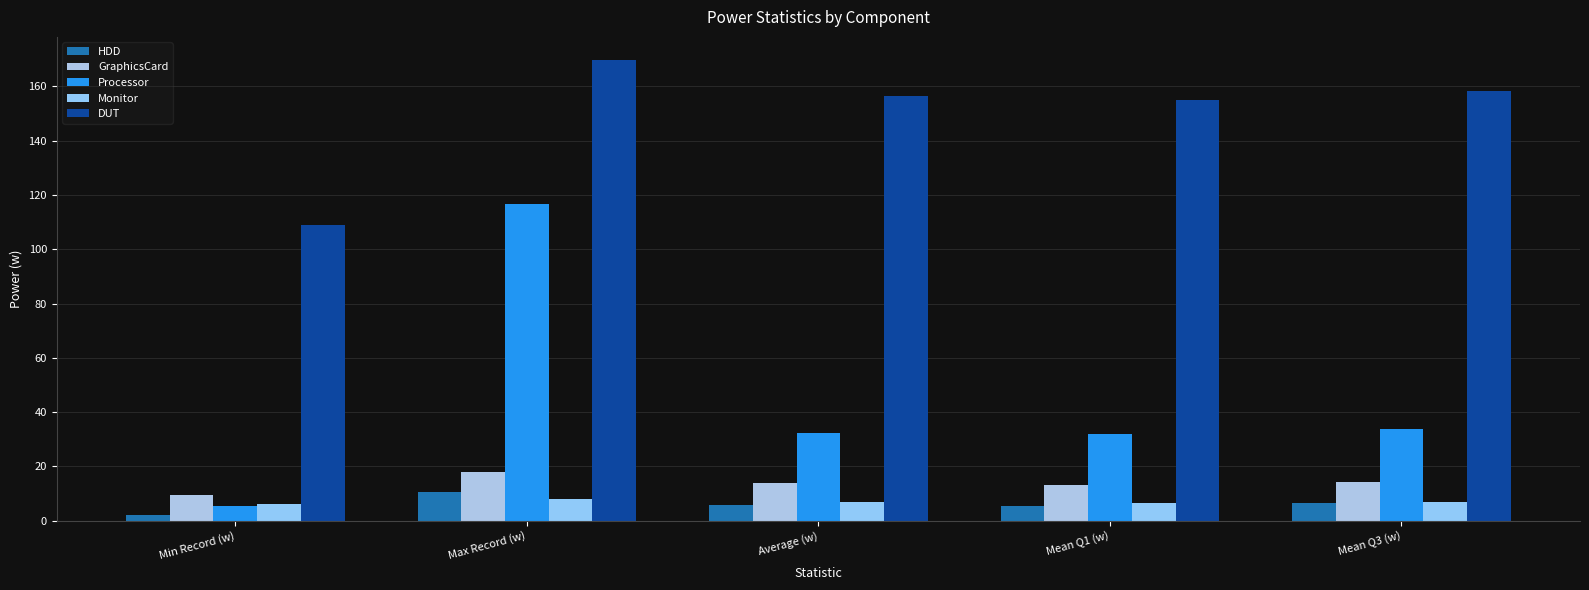

How many distinct data groups are displayed?

5